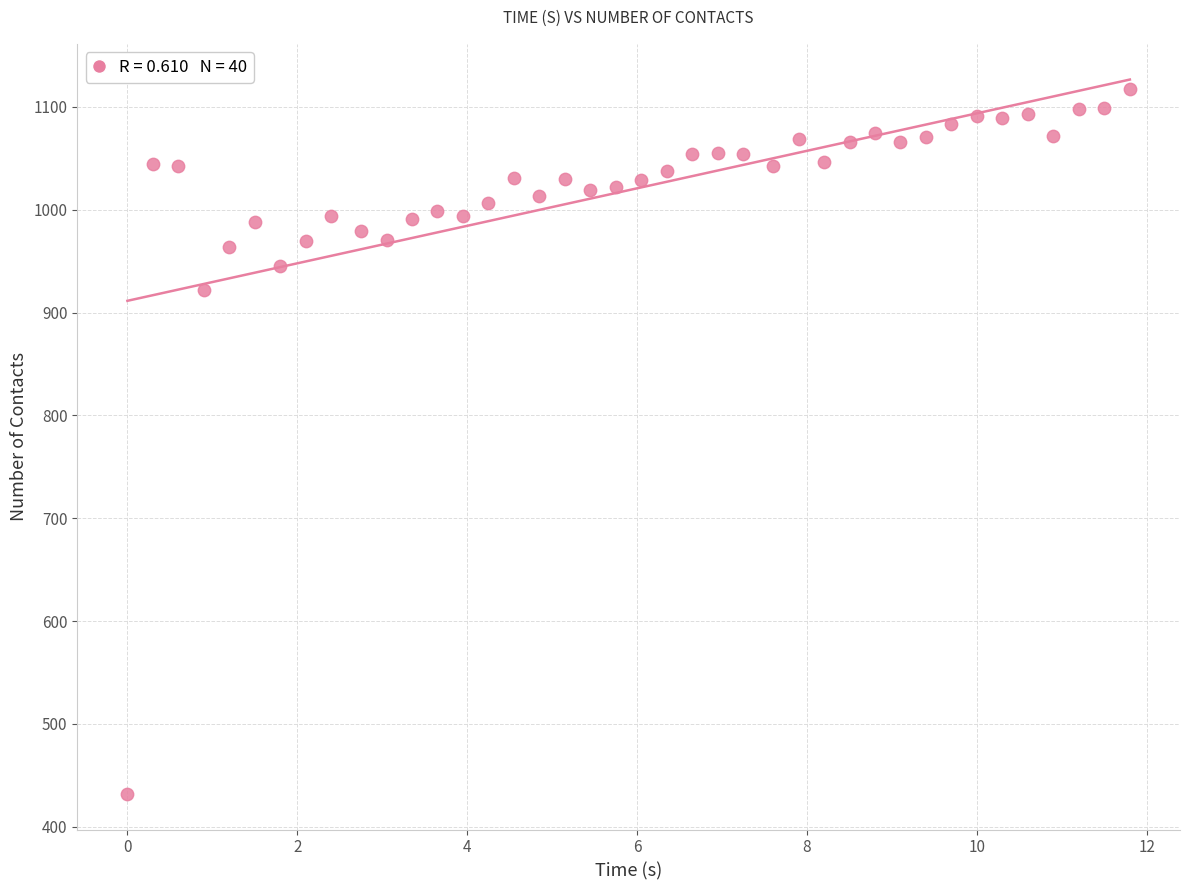

What is the range of Y values (max minus min)?

685